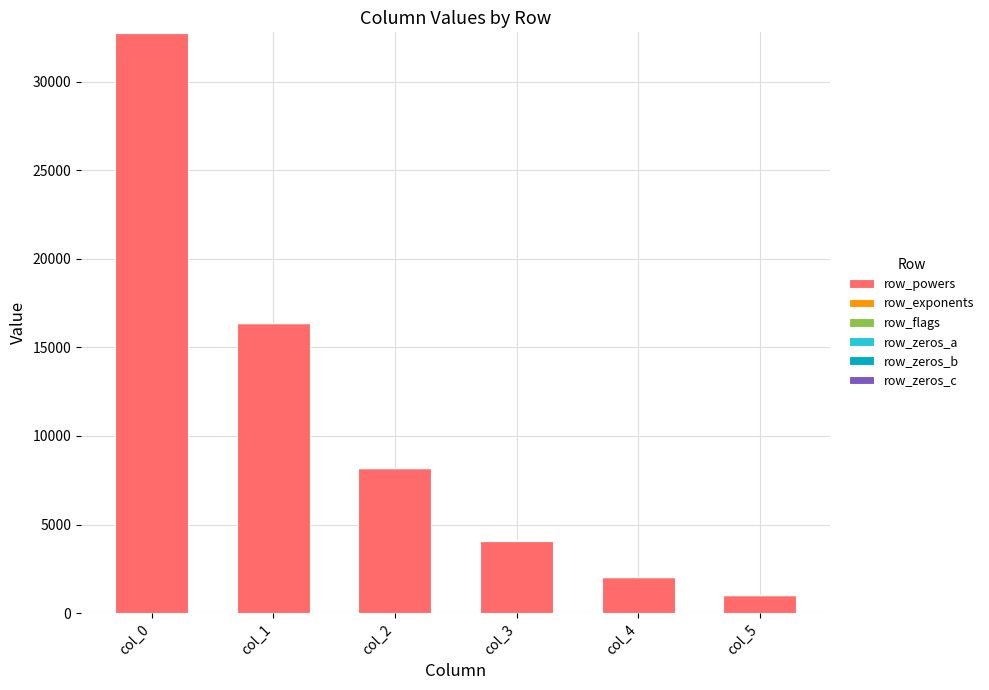

At which category is the sum across all series the highest?

col_0